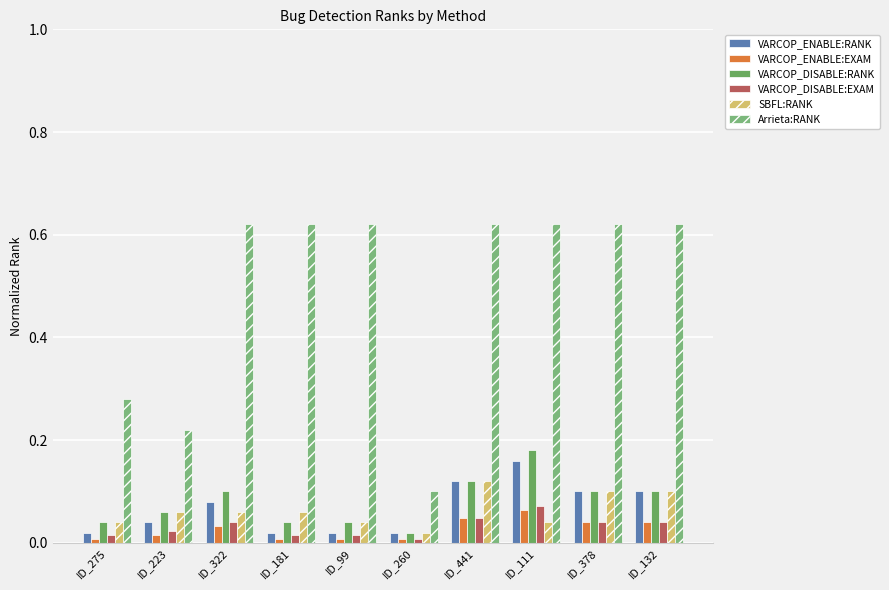

Between ID_223 and ID_111, which series saw the biggest shift?

Arrieta:RANK